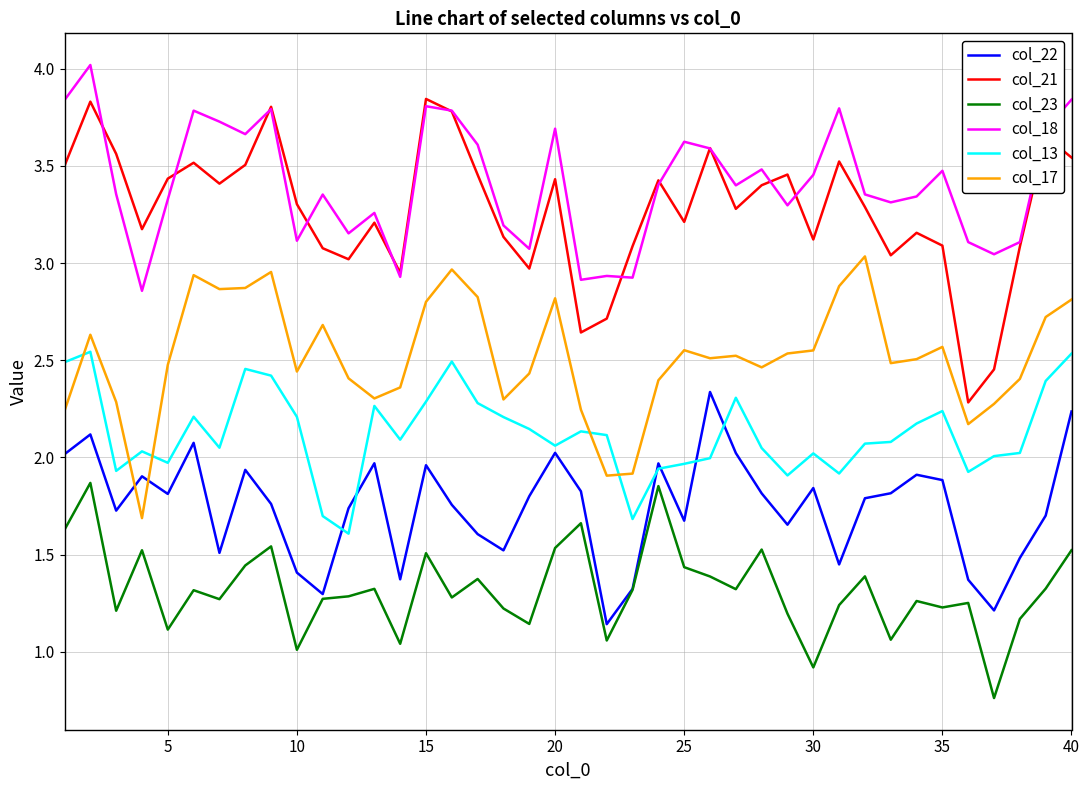

Which series has the widest spread of values?

col_21